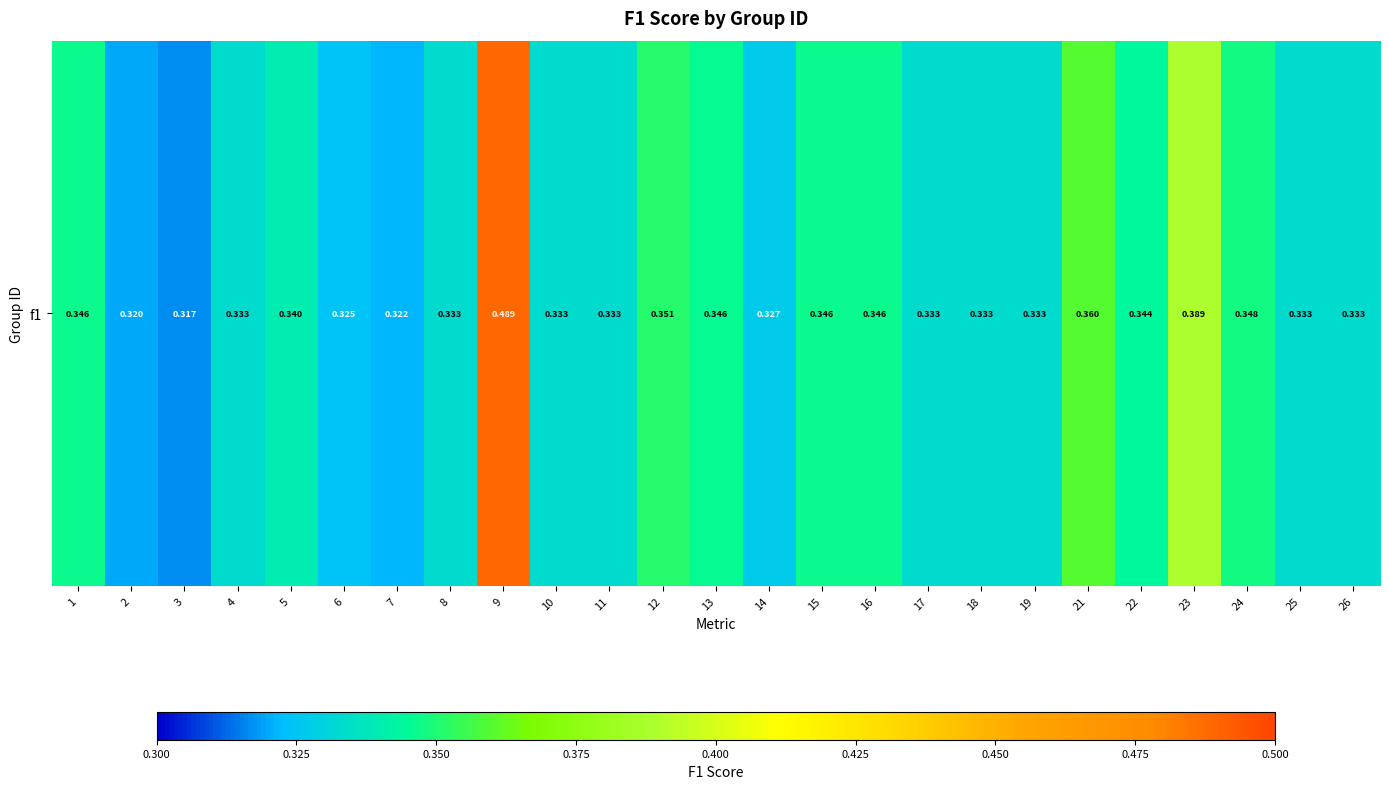

What is the sum of all values?

8.6